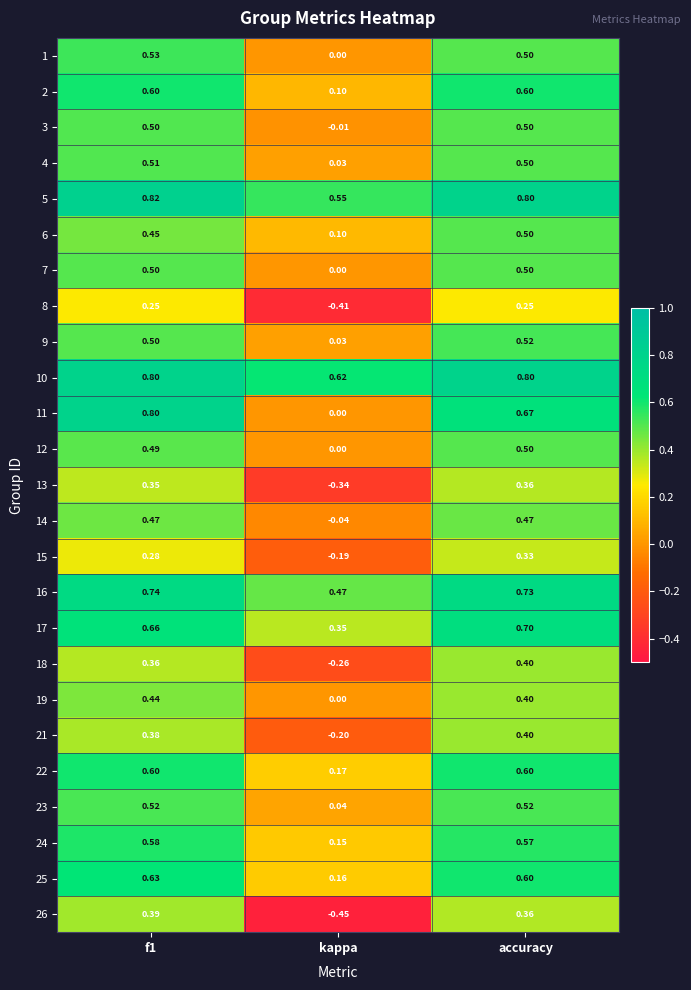

Is the value of 7 at f1 greater than the value of 15 at accuracy?

Yes